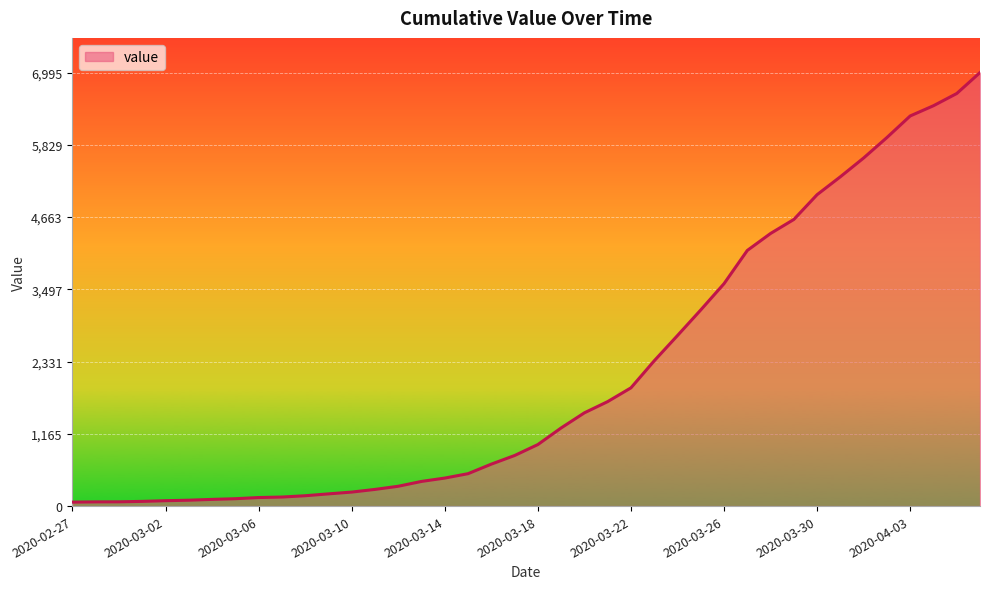

What is the difference between the maximum and minimum values?

6931